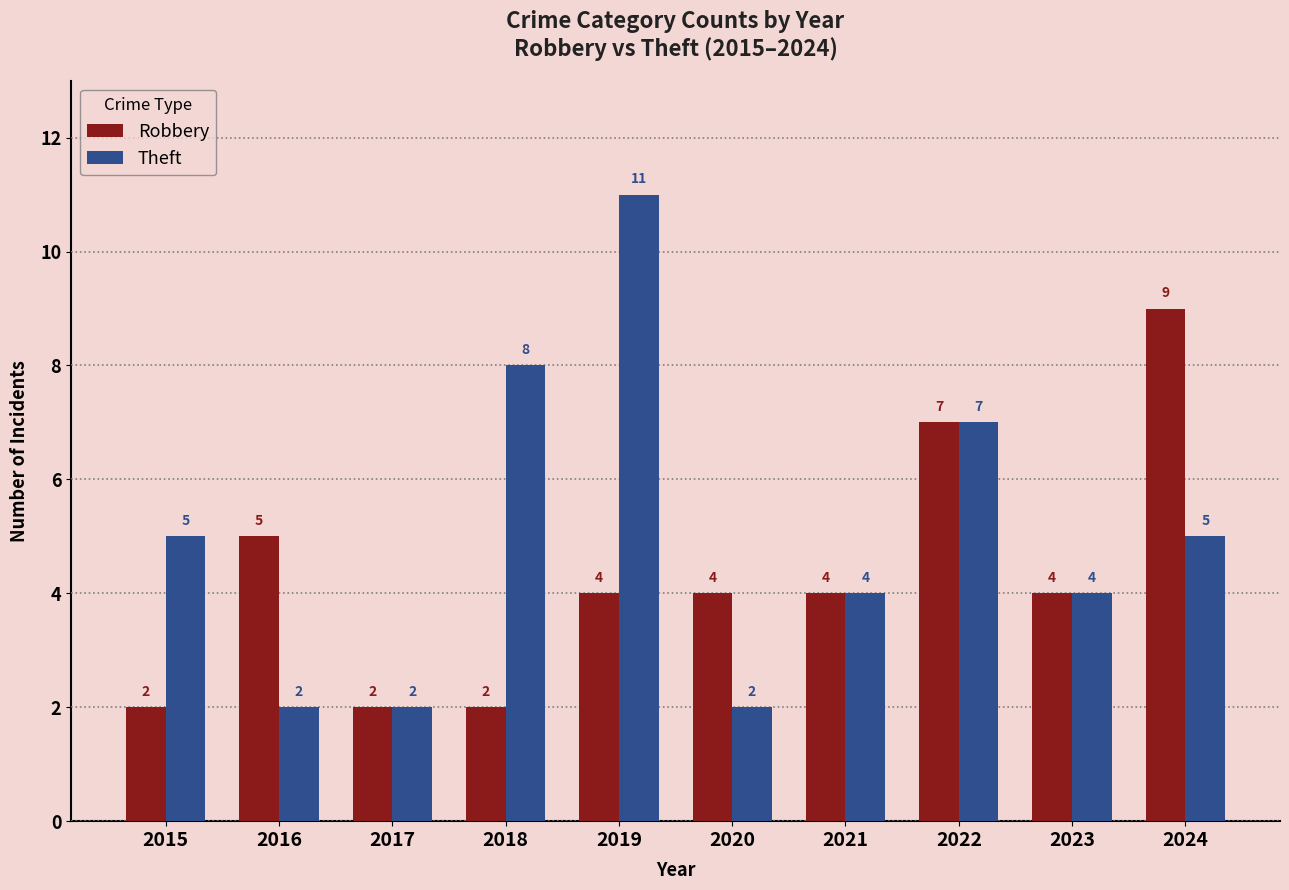

The Robbery series shows 7 at 2022. True or false?

True